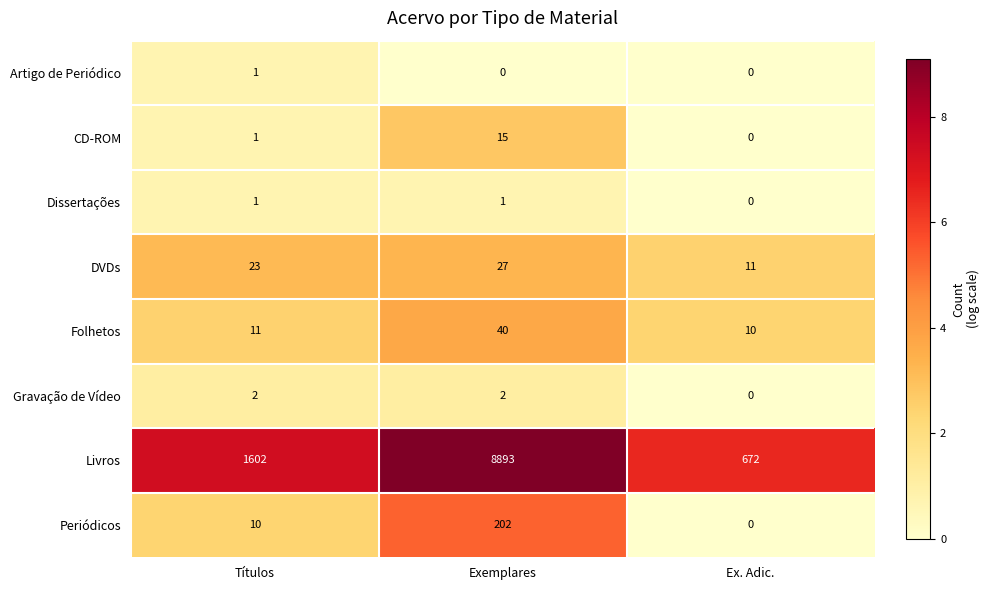

What is the sum of all Livros values?

11167